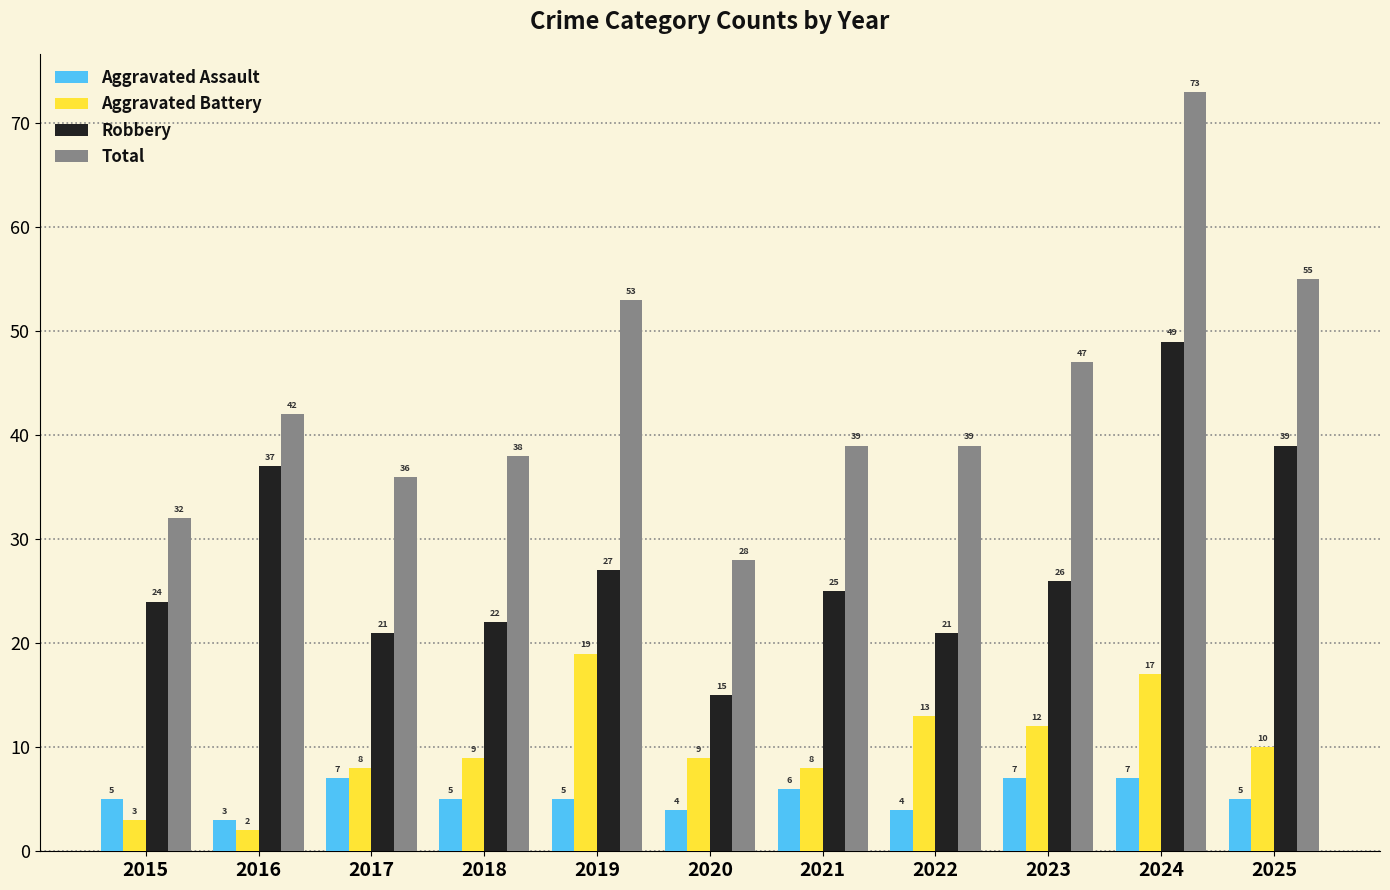

Reading left to right, list all the values displayed in this chart.

Aggravated Assault: 2015=5	2016=3	2017=7	2018=5	2019=5	2020=4	2021=6	2022=4	2023=7	2024=7	2025=5
Aggravated Battery: 2015=3	2016=2	2017=8	2018=9	2019=19	2020=9	2021=8	2022=13	2023=12	2024=17	2025=10
Robbery: 2015=24	2016=37	2017=21	2018=22	2019=27	2020=15	2021=25	2022=21	2023=26	2024=49	2025=39
Total: 2015=32	2016=42	2017=36	2018=38	2019=53	2020=28	2021=39	2022=39	2023=47	2024=73	2025=55